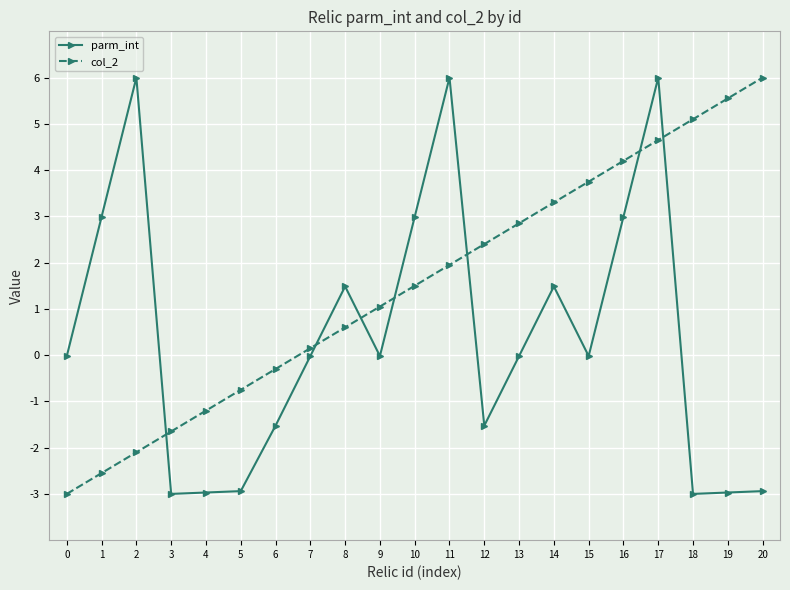

The value of col_2 at 5 is -0.8. True or false?

True